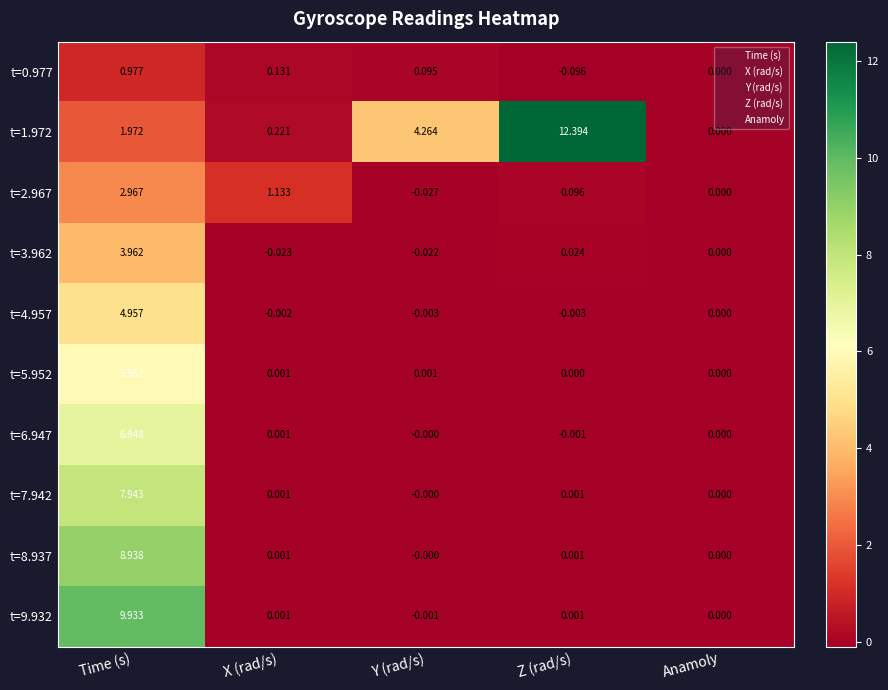

At which category is the sum across all series the highest?

Time (s)